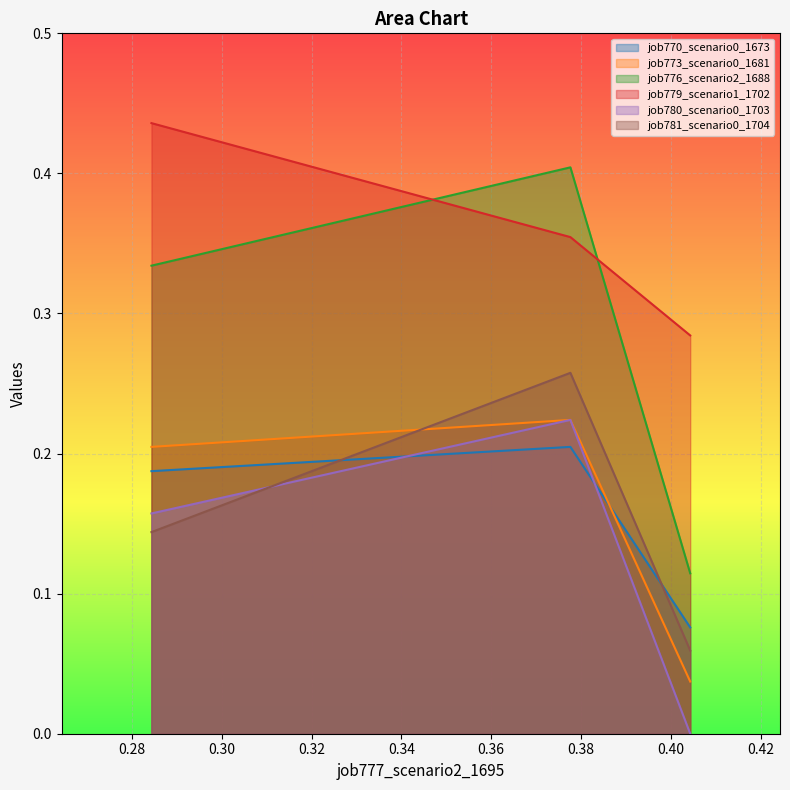

Is it true that job781_scenario0_1704 equals 0.0 at in27?

False